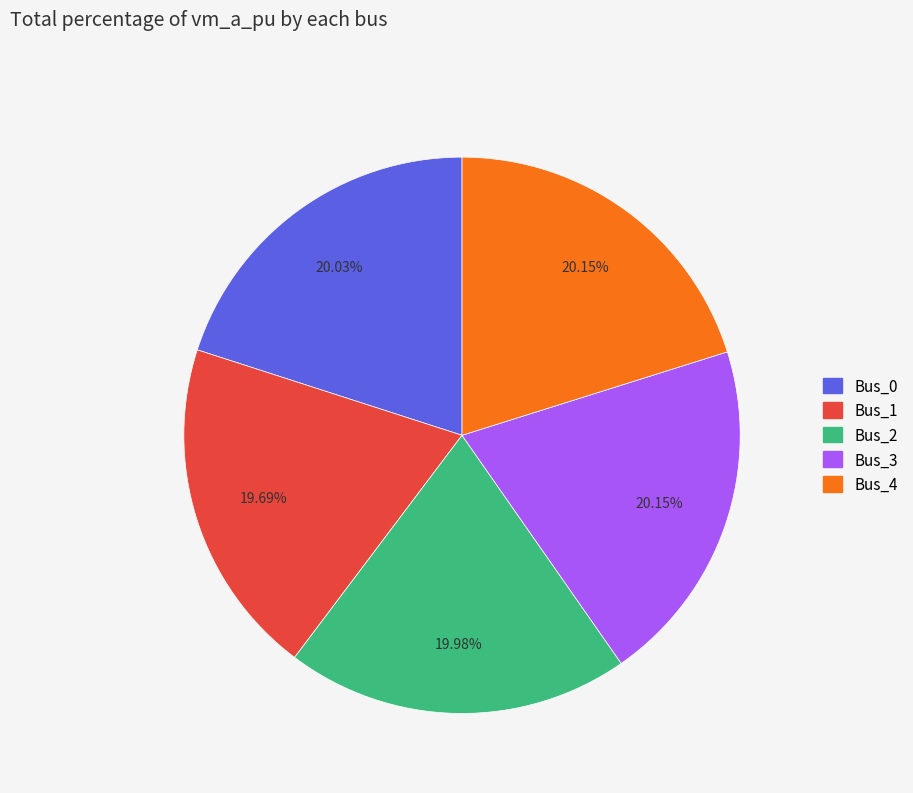

Combined, do Bus_3 and Bus_4 account for over 50%?

No